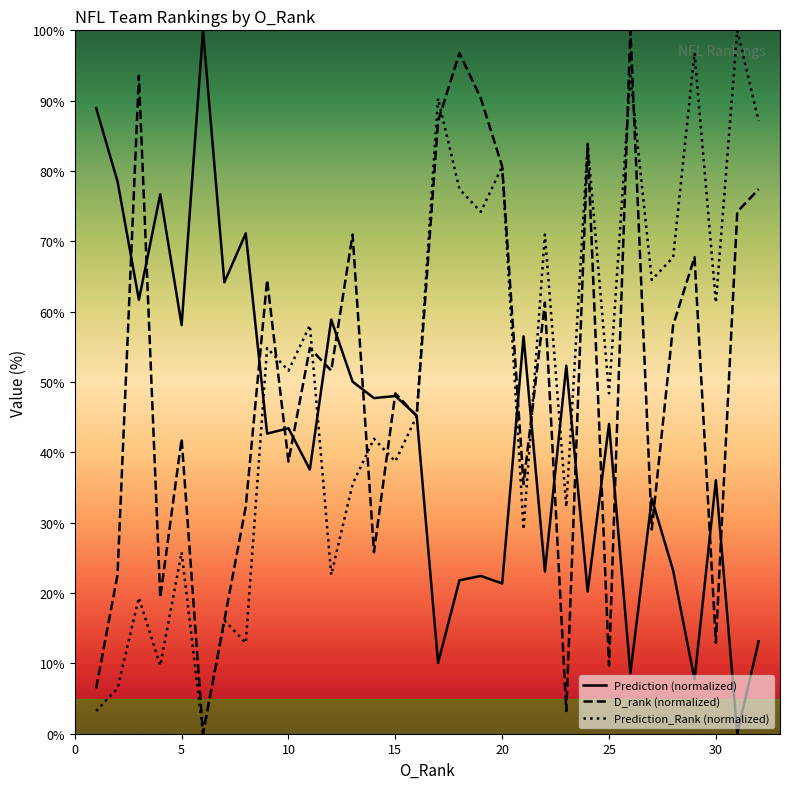

In D_rank (normalized), how many points are higher than both neighbors (excluding endpoints)?

11